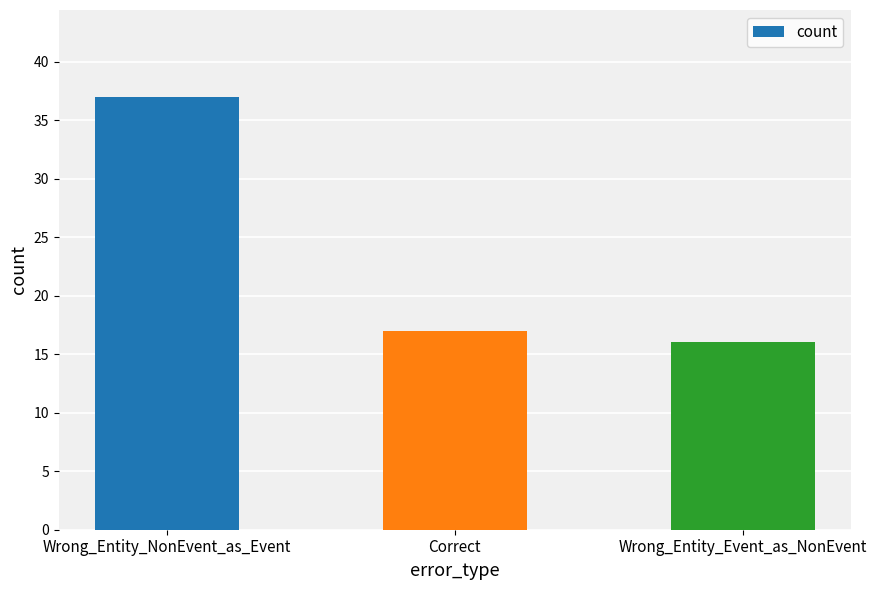

Reading left to right, transcribe all the data shown in this chart.

Wrong_Entity_NonEvent_as_Event=37	Correct=17	Wrong_Entity_Event_as_NonEvent=16